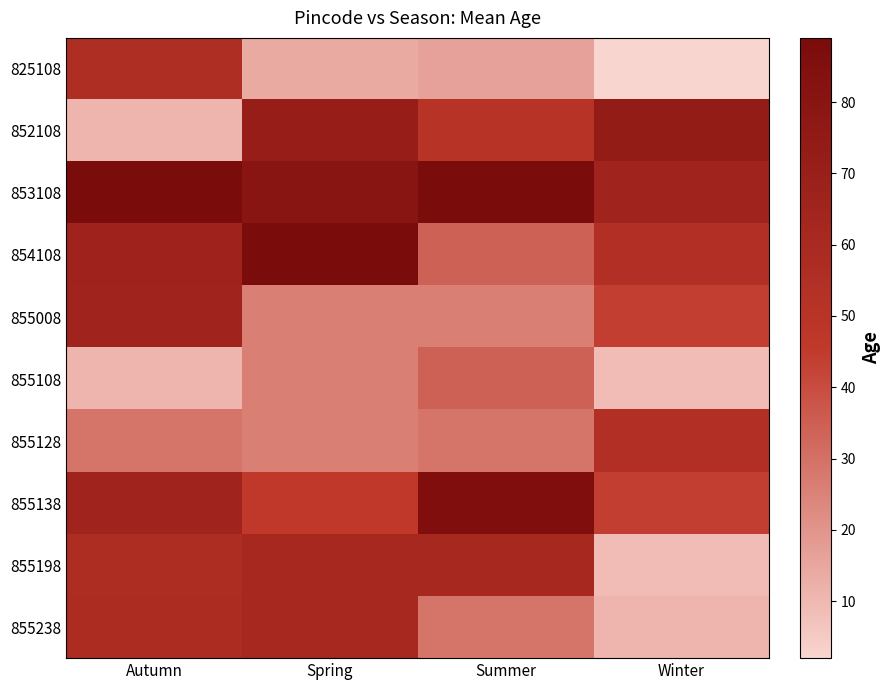

What is the greatest value displayed?

89